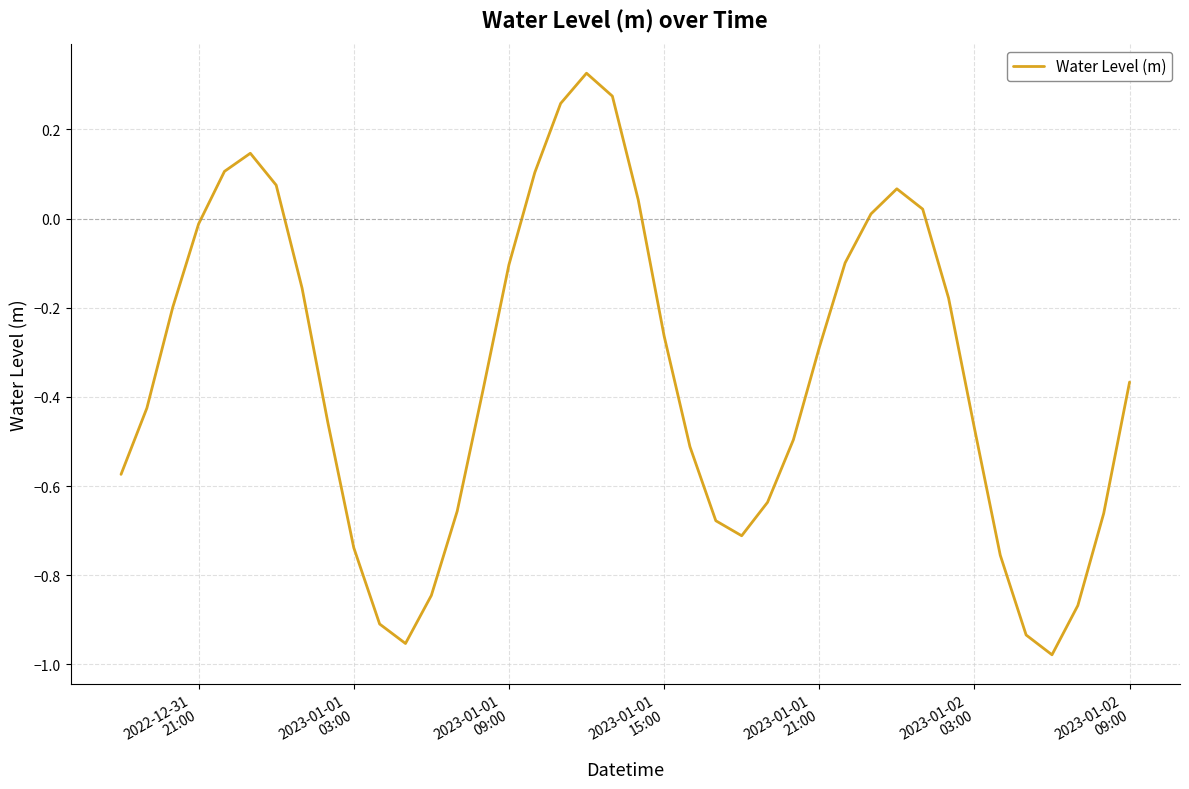

What is the difference between the maximum and minimum values?

1.3